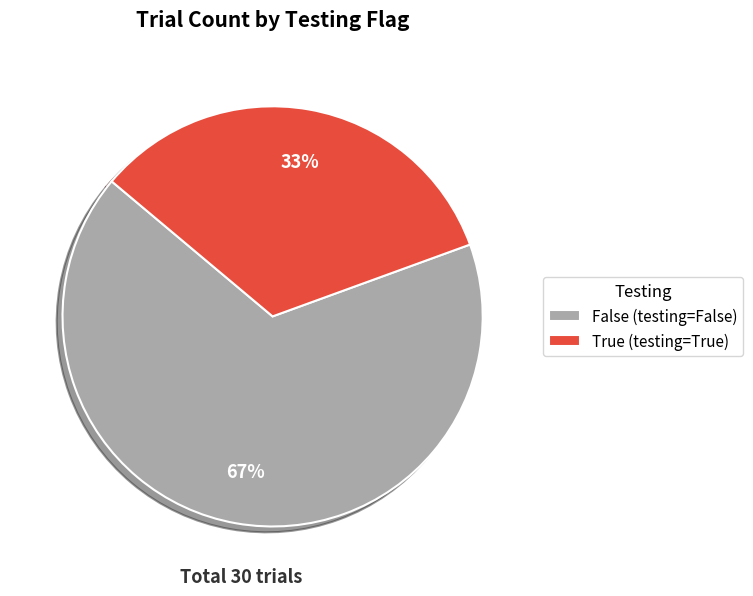

How many slices are in this pie chart?

2